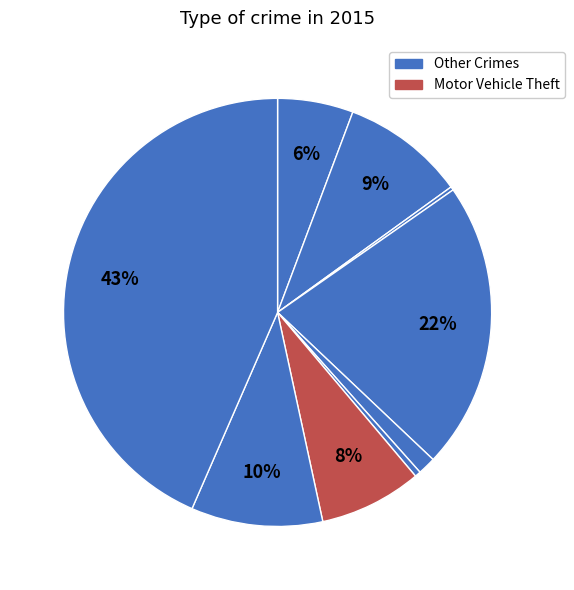

To the nearest percent, what is the difference between the largest and smallest slice percentages?

43%